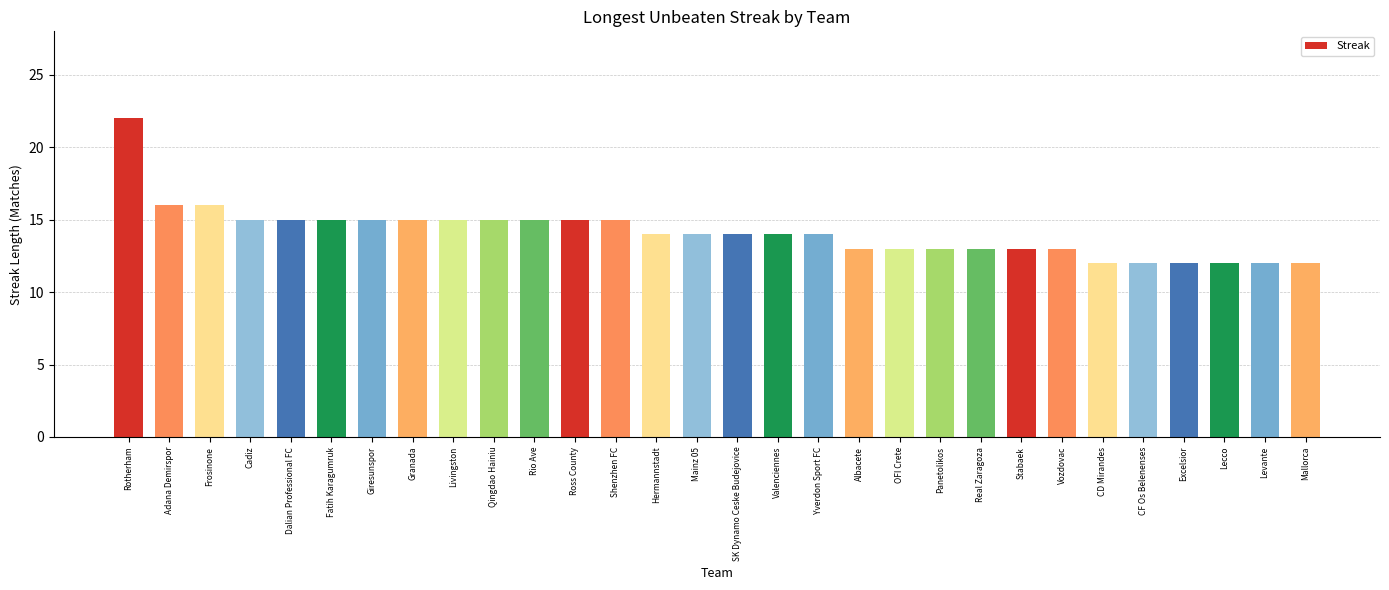

True or false: the data shows 14 at Hermannstadt.

True